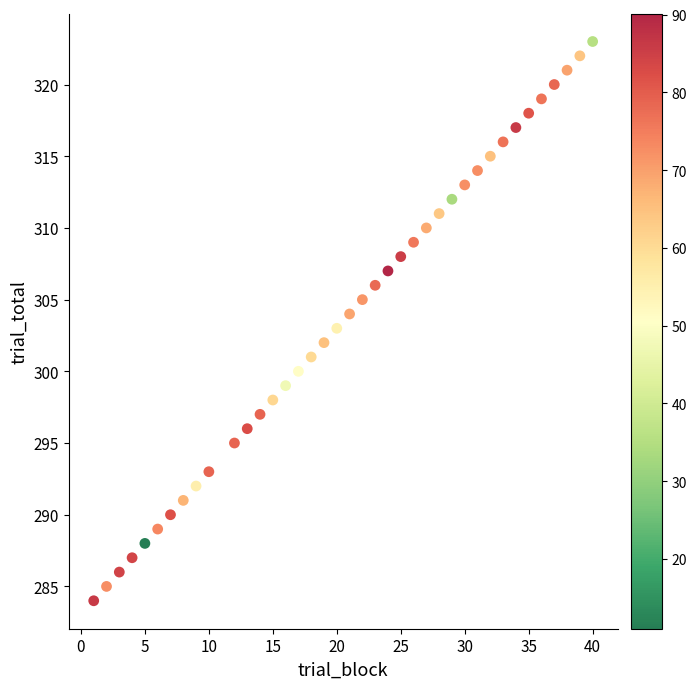

What is the range of Y values (max minus min)?

39